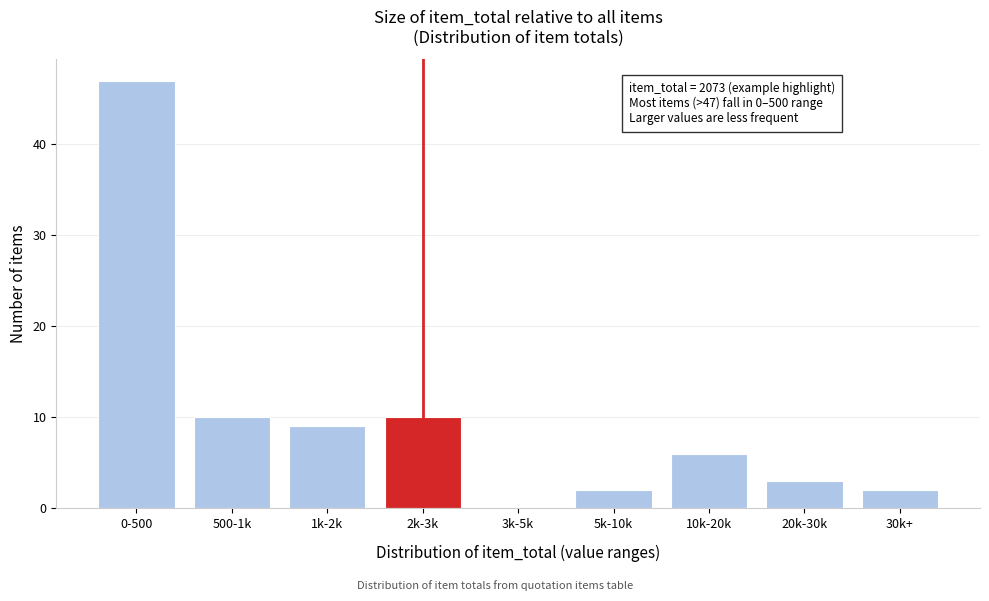

Reading left to right, list all the values displayed in this chart.

0-500=47	500-1k=10	1k-2k=9	2k-3k=10	3k-5k=0	5k-10k=2	10k-20k=6	20k-30k=3	30k+=2